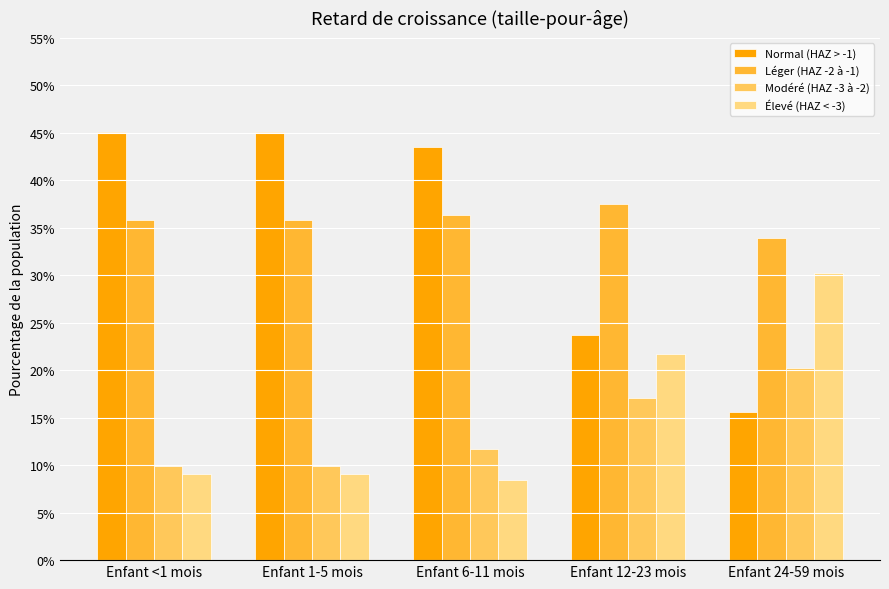

Reading left to right, list all the values displayed in this chart.

Normal (HAZ > -1): Enfant <1 mois=0.5	Enfant 1-5 mois=0.5	Enfant 6-11 mois=0.4	Enfant 12-23 mois=0.2	Enfant 24-59 mois=0.2
Léger (HAZ -2 à -1): Enfant <1 mois=0.4	Enfant 1-5 mois=0.4	Enfant 6-11 mois=0.4	Enfant 12-23 mois=0.4	Enfant 24-59 mois=0.3
Modéré (HAZ -3 à -2): Enfant <1 mois=0.1	Enfant 1-5 mois=0.1	Enfant 6-11 mois=0.1	Enfant 12-23 mois=0.2	Enfant 24-59 mois=0.2
Élevé (HAZ < -3): Enfant <1 mois=0.1	Enfant 1-5 mois=0.1	Enfant 6-11 mois=0.1	Enfant 12-23 mois=0.2	Enfant 24-59 mois=0.3